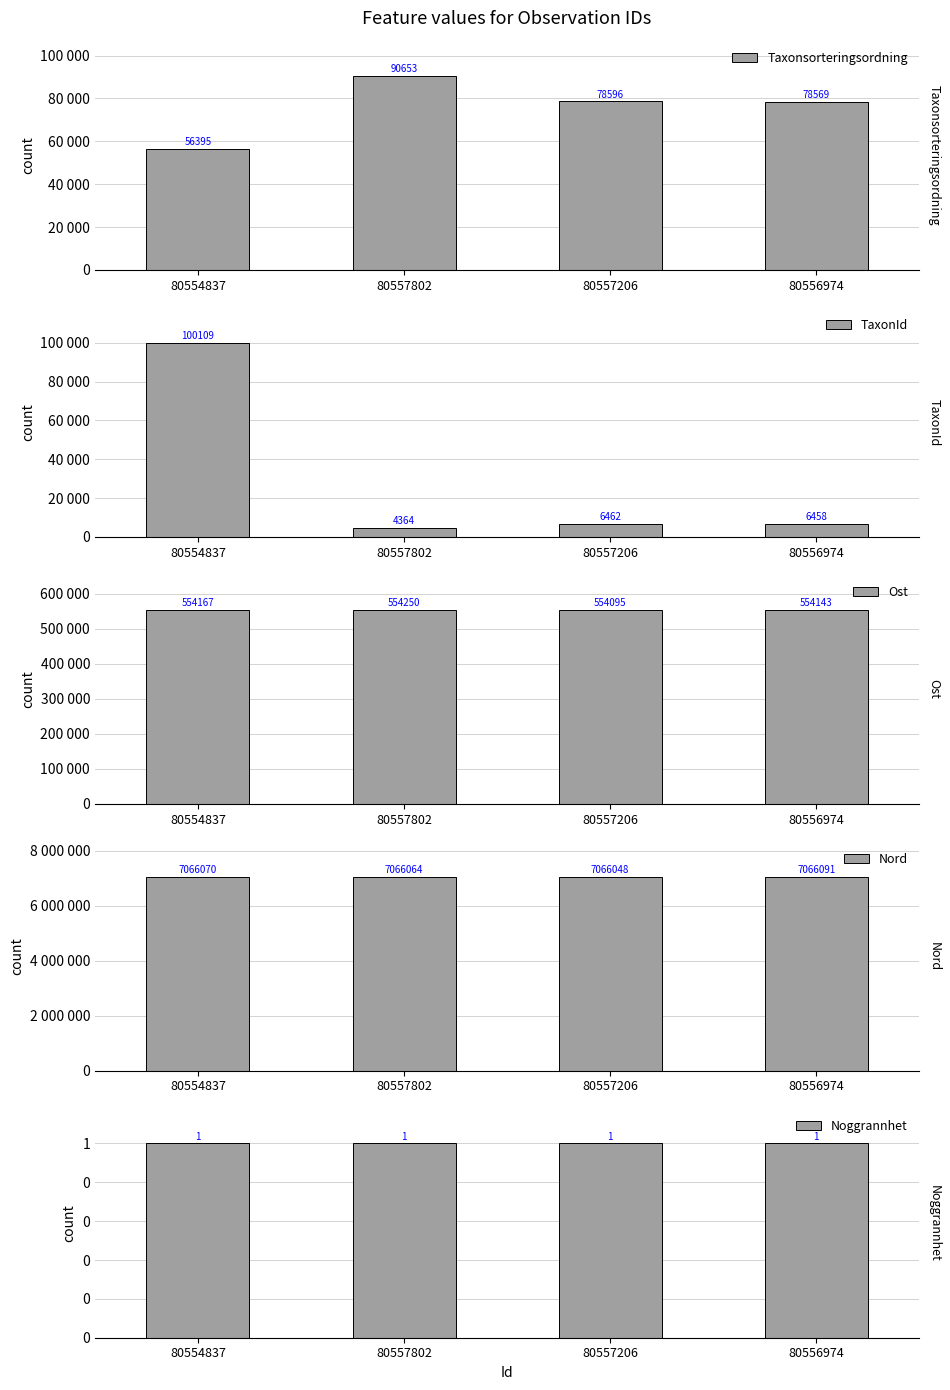

List the labels in order of Noggrannhet value, largest first.

80554837, 80557802, 80557206, 80556974